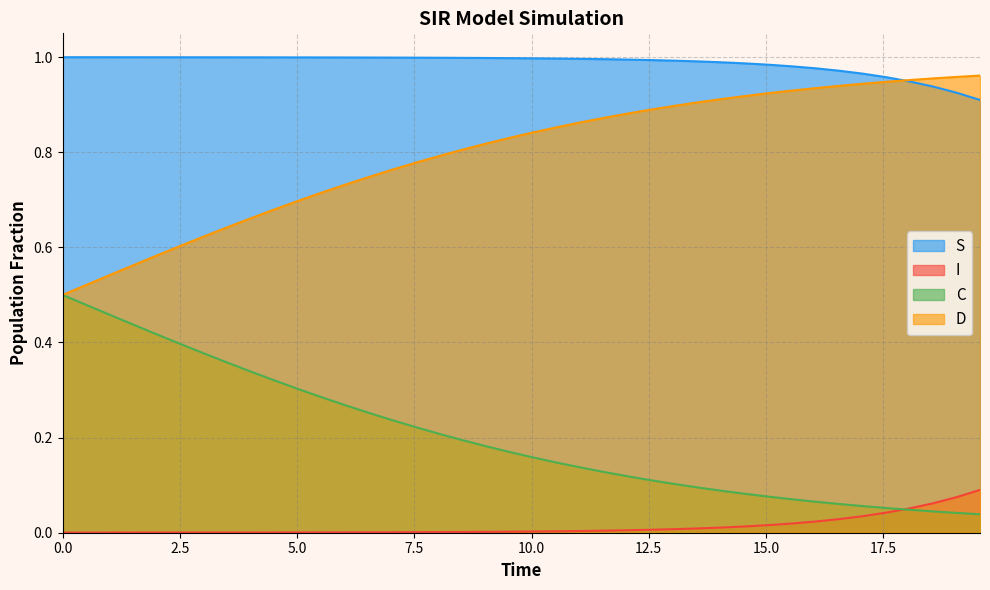

Rank the series by their average value, from highest to lowest.

S, D, C, I